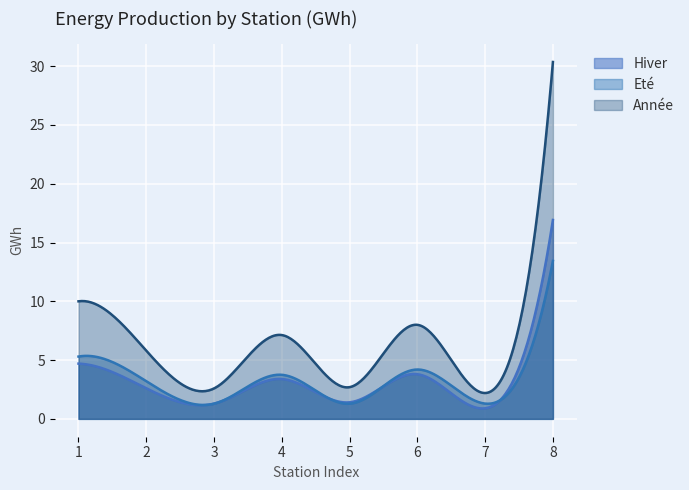

In Eté, how many points are lower than both neighbors (excluding endpoints)?

3